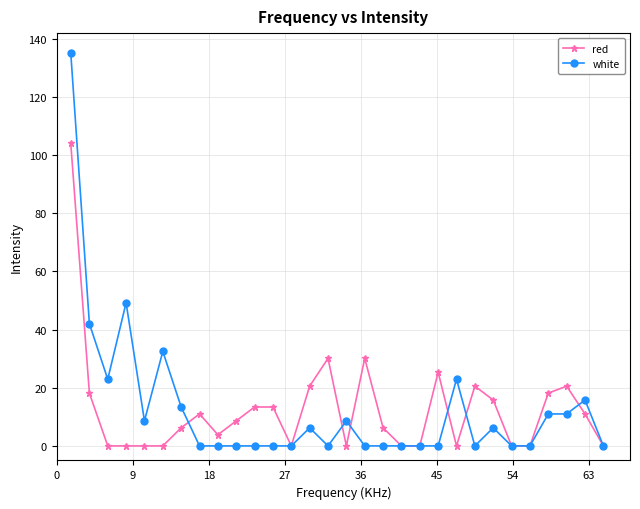

How many values in the red series are below 8?

15